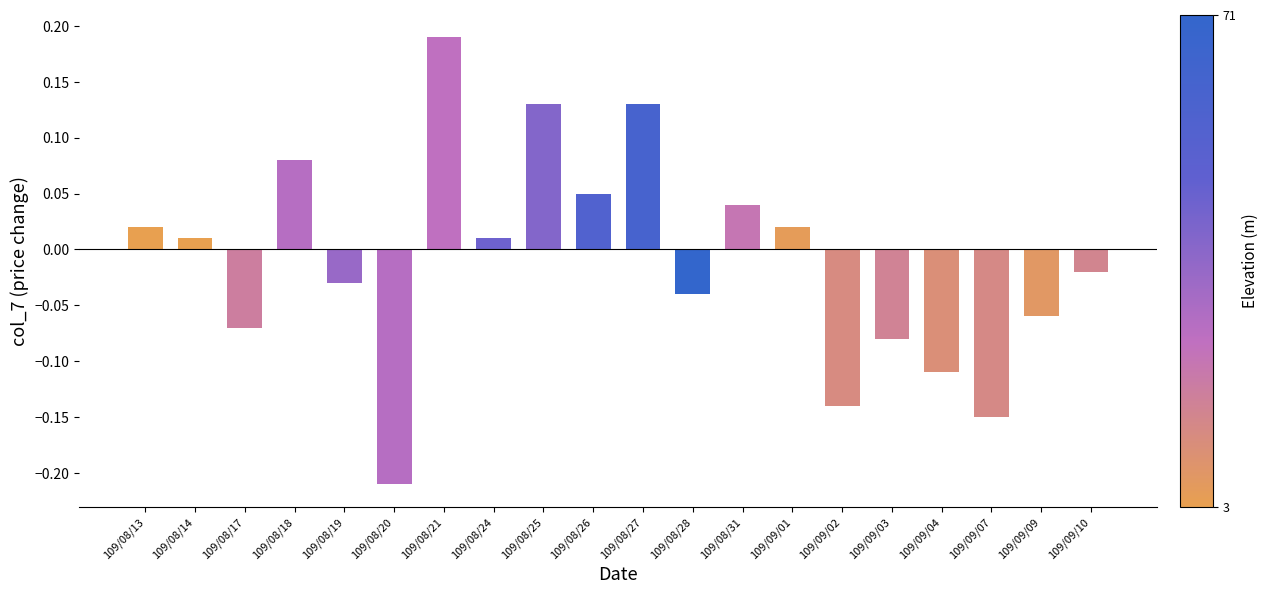

What position from the right is 109/08/17?

18